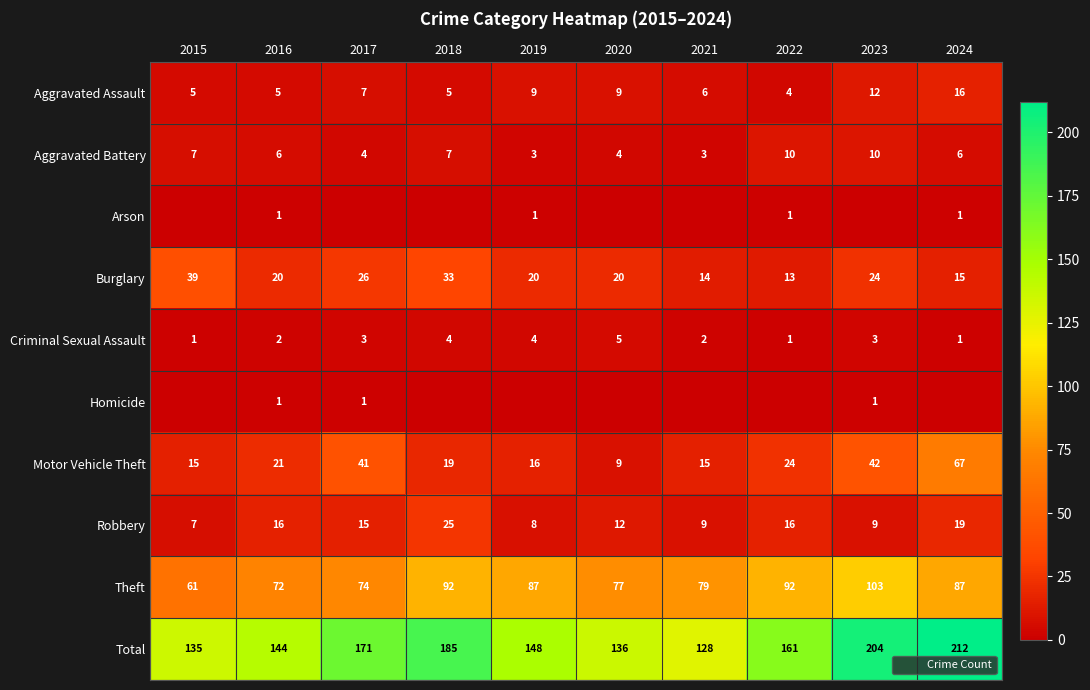

What is the lowest value of the Aggravated Battery series?

3